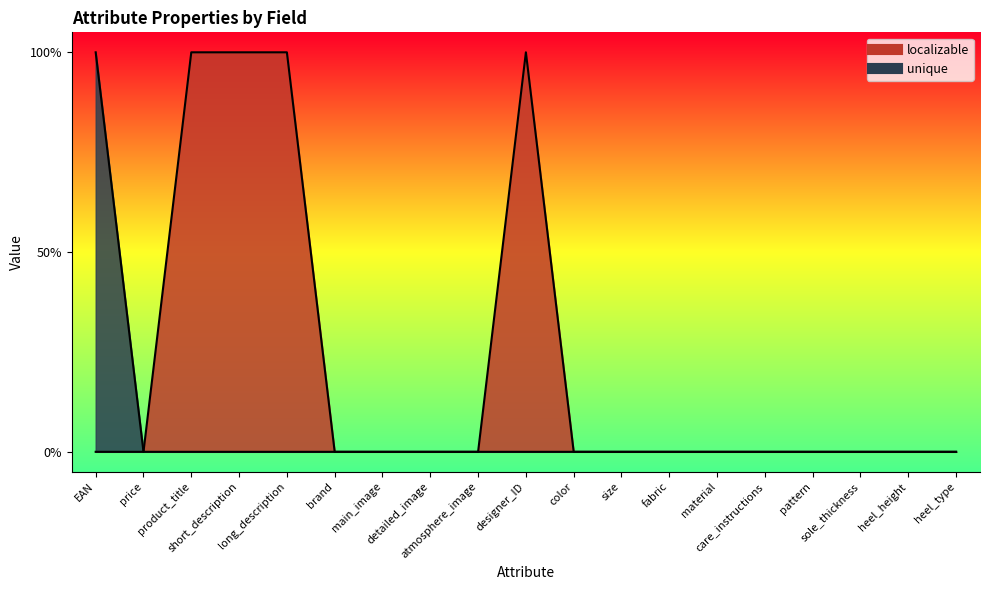

True or false: localizable and unique intersect in this chart.

False